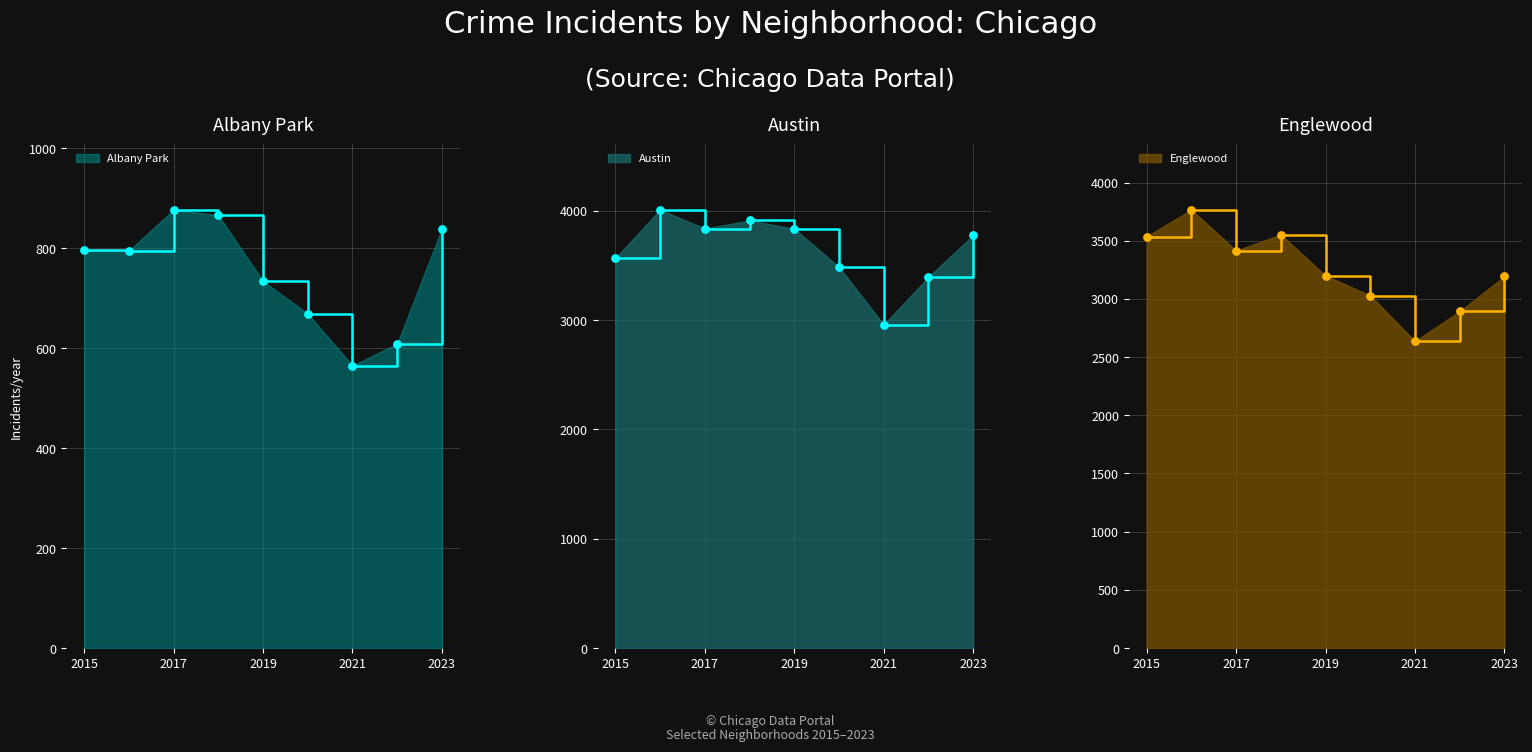

What are all the series names shown in the legend?

Albany Park, Austin, Englewood